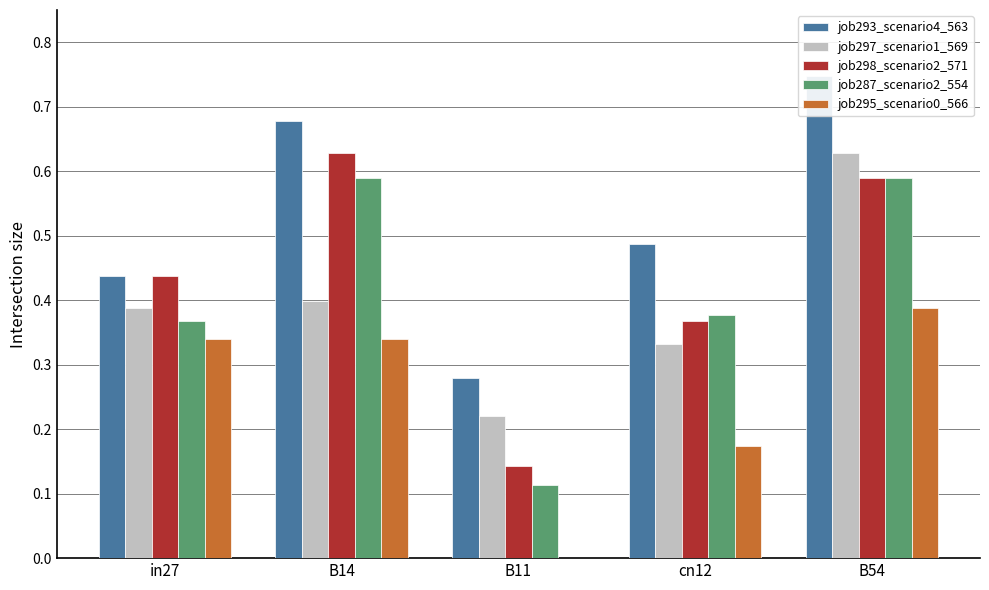

Read the job297_scenario1_569 value at B14.

0.4